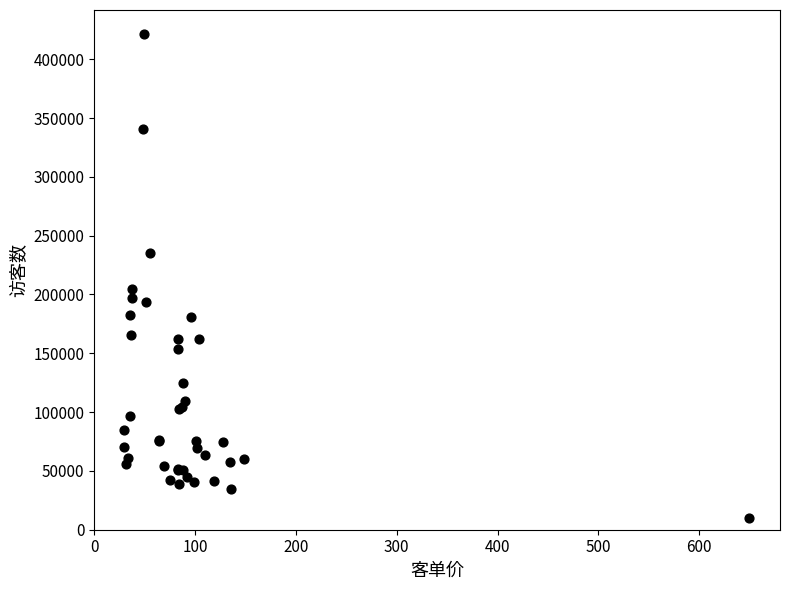

What Y value in the scatter plot is closest to 215620?

204879